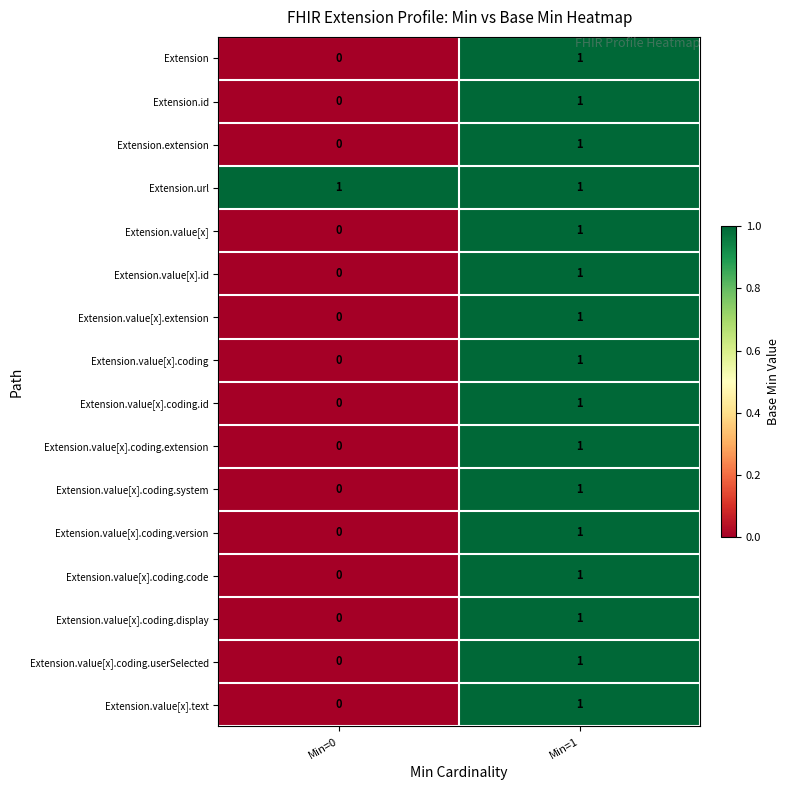

At which label does Extension.value[x].coding.system reach its peak?

Min=1